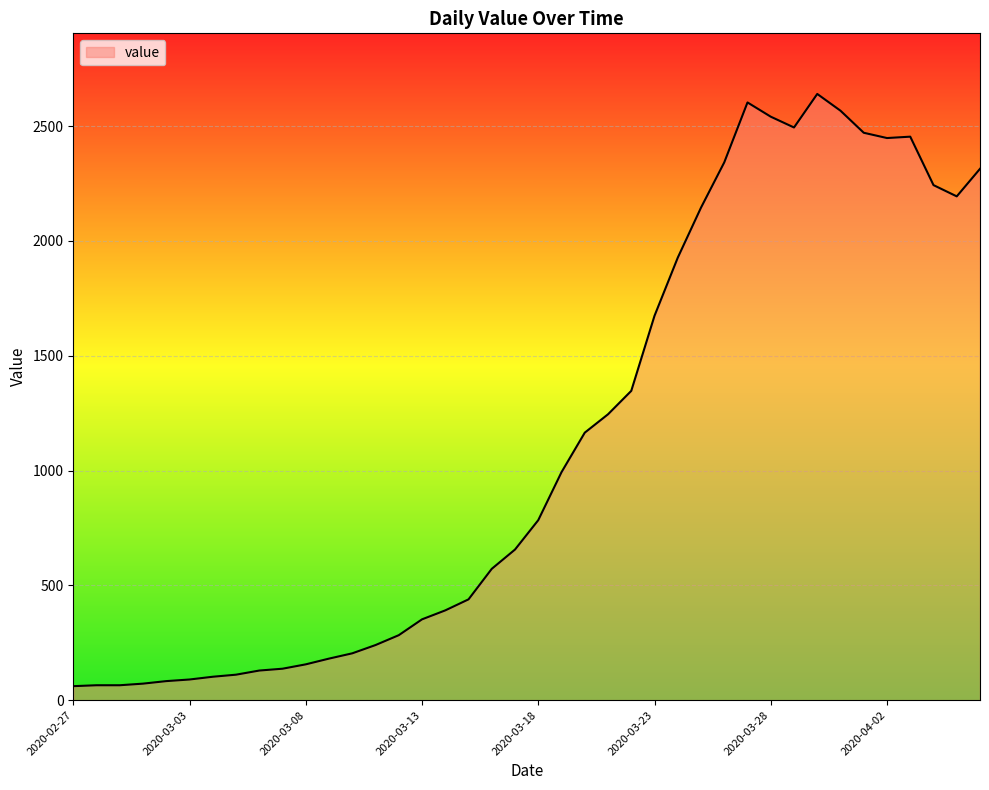

What is the difference between the maximum and minimum values?

2579